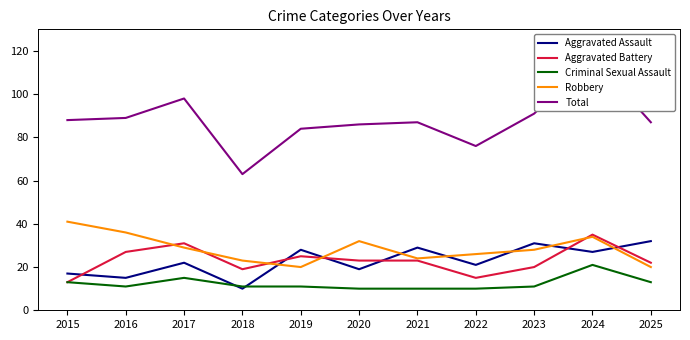

What is the average value of the Aggravated Battery series?

23